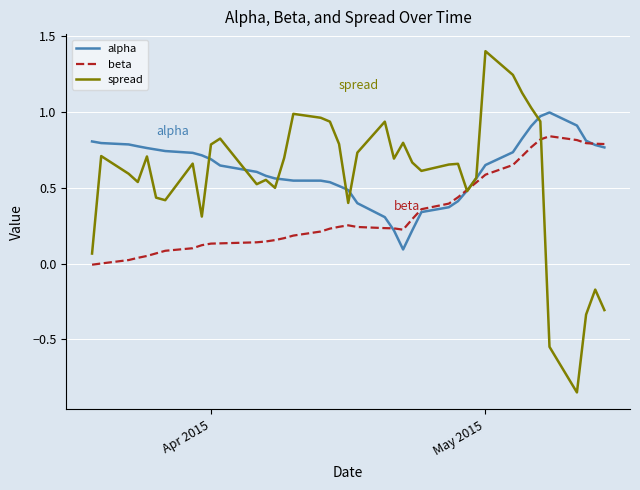

Which series has the widest spread of values?

spread